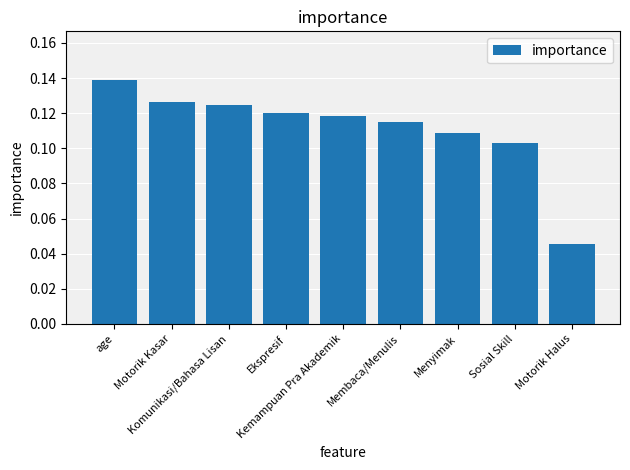

True or false: the data shows 0.2 at Membaca/Menulis.

False